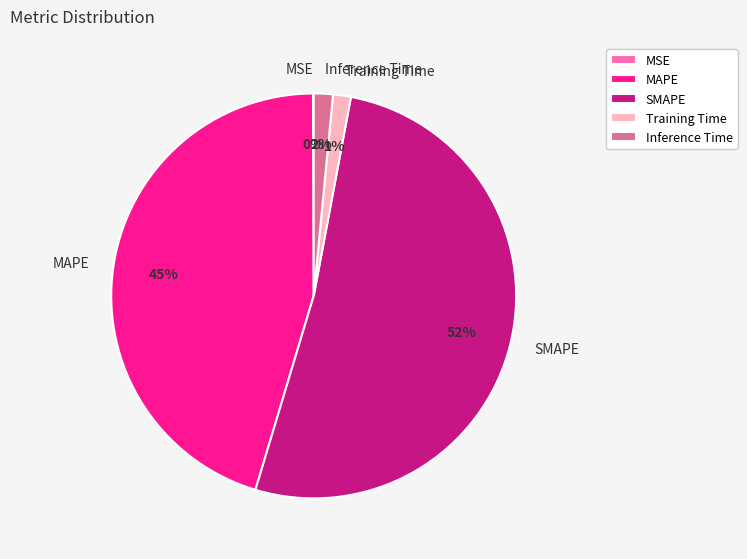

Do MAPE and SMAPE together represent more than half of the pie?

Yes